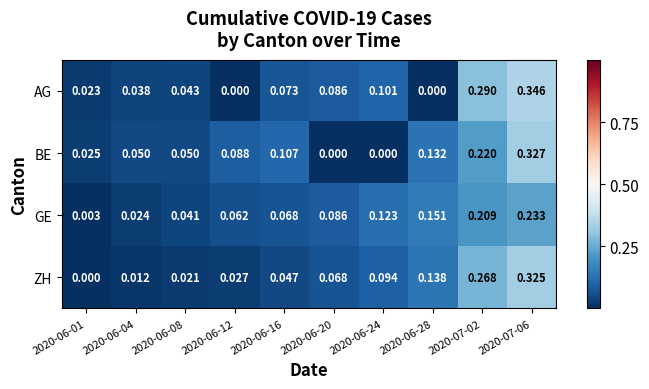

Which series has the largest range (max minus min)?

AG